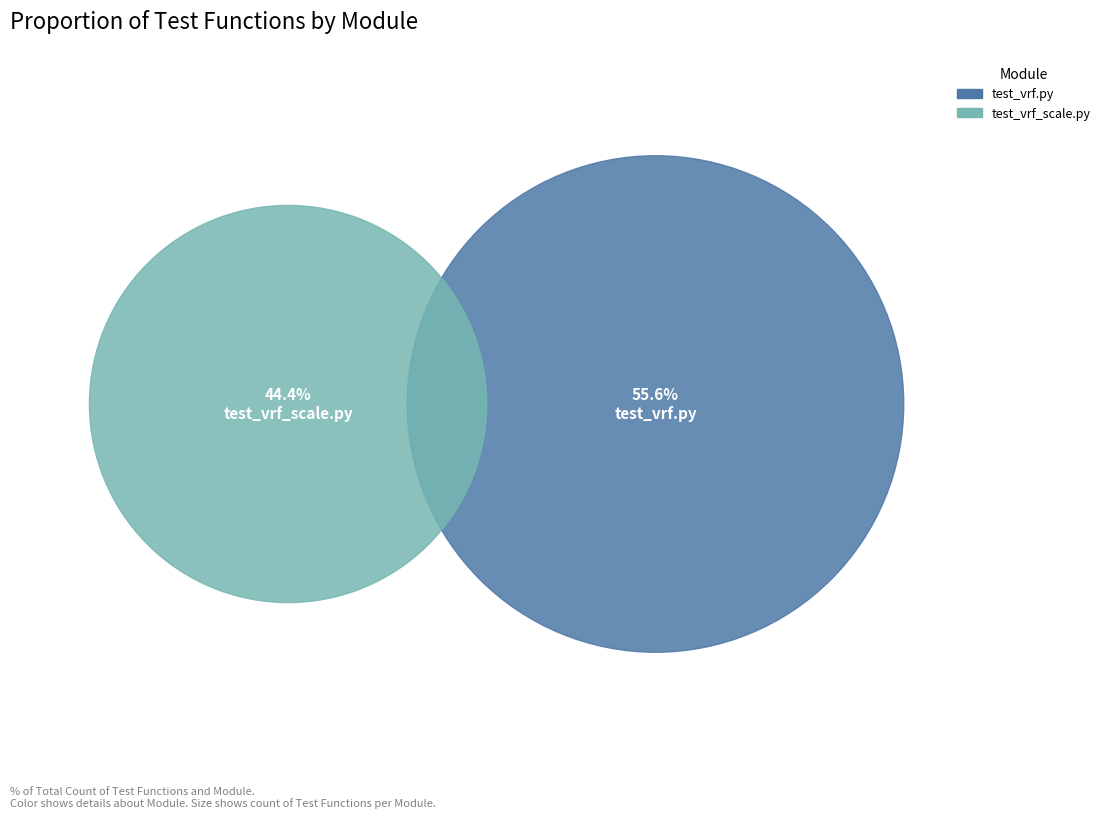

Which slice represents more than half of the pie?

routing/VRF/test_vrf.py